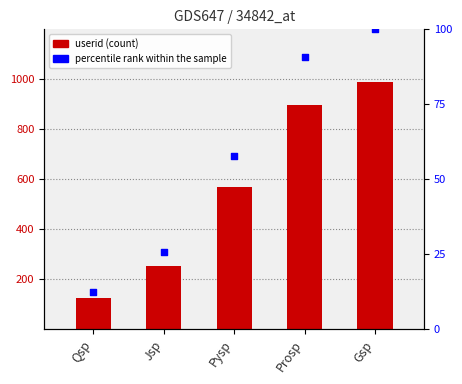

Which series reaches the minimum Y coordinate?

percentile rank within the sample